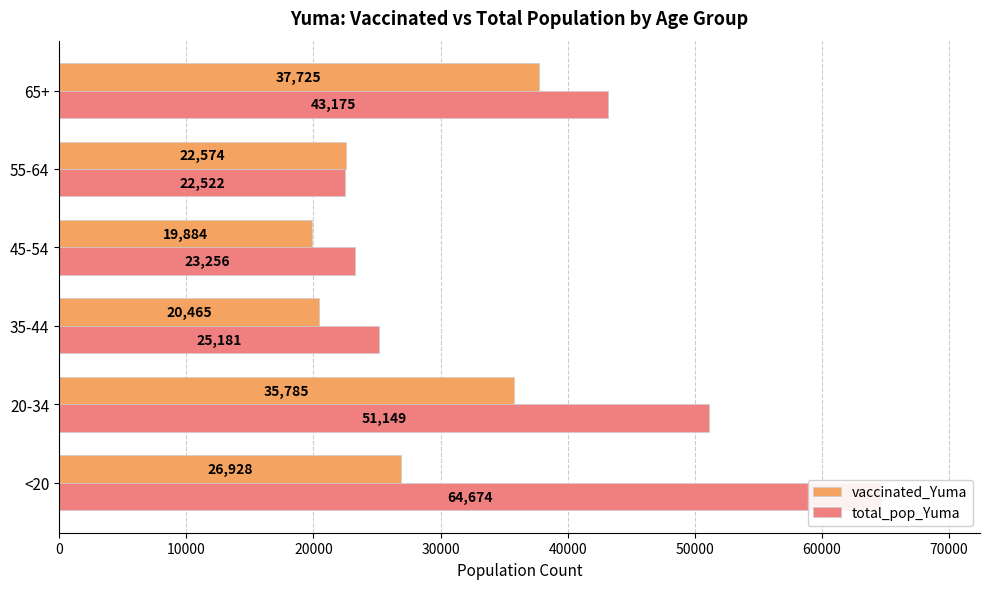

What is the highest value of the total_pop_Yuma series?

64674